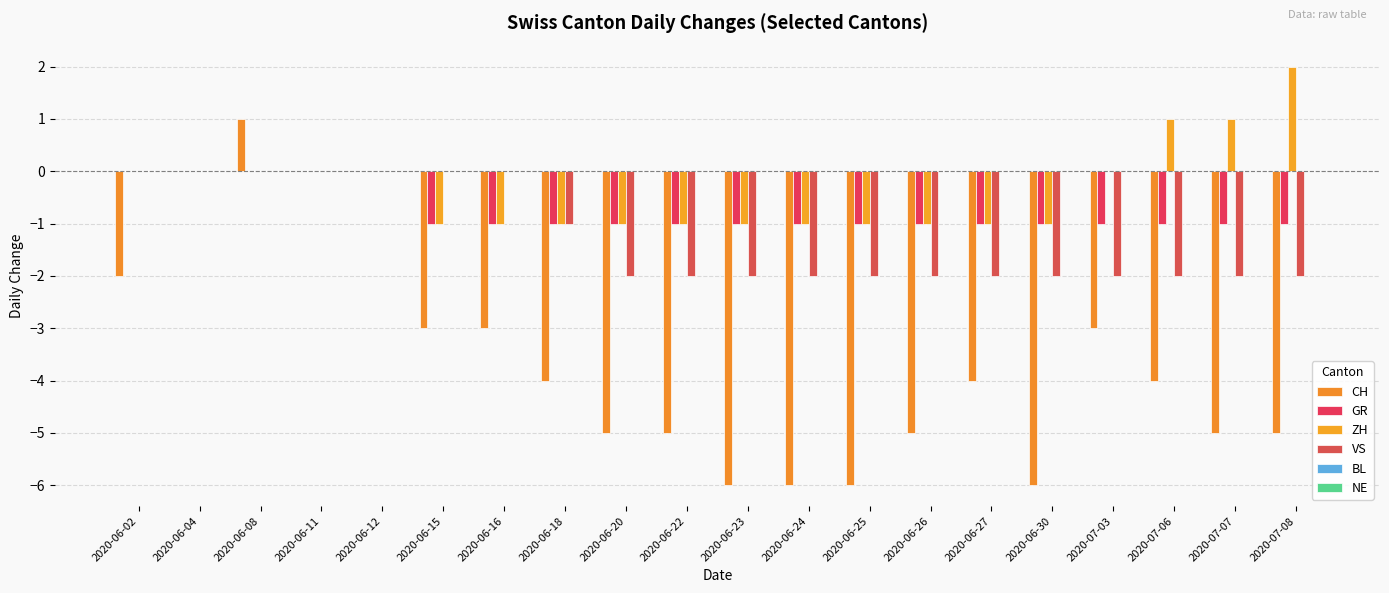

How many groups of bars are there?

20